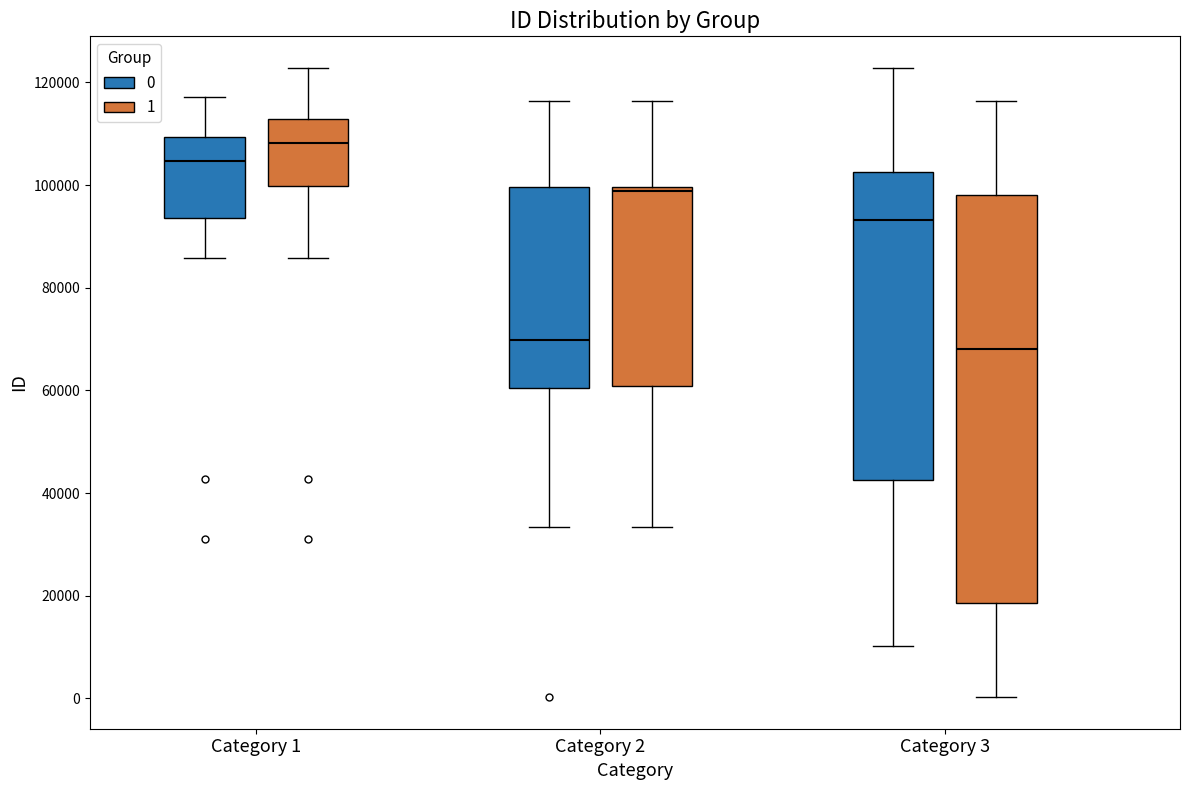

Comparing the boxes themselves (not the whiskers), which one is the tallest?

Category 3 (1)